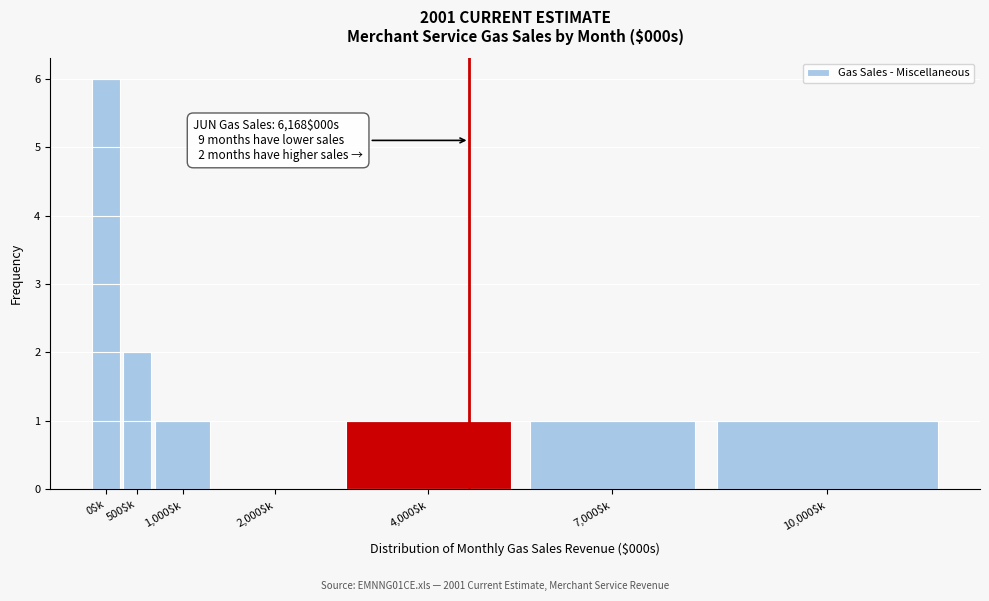

Which category has the highest value across all series?

0$k